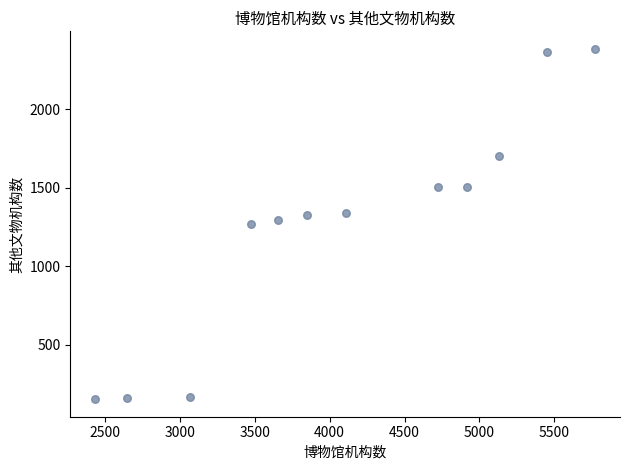

What is the average Y value?

1264